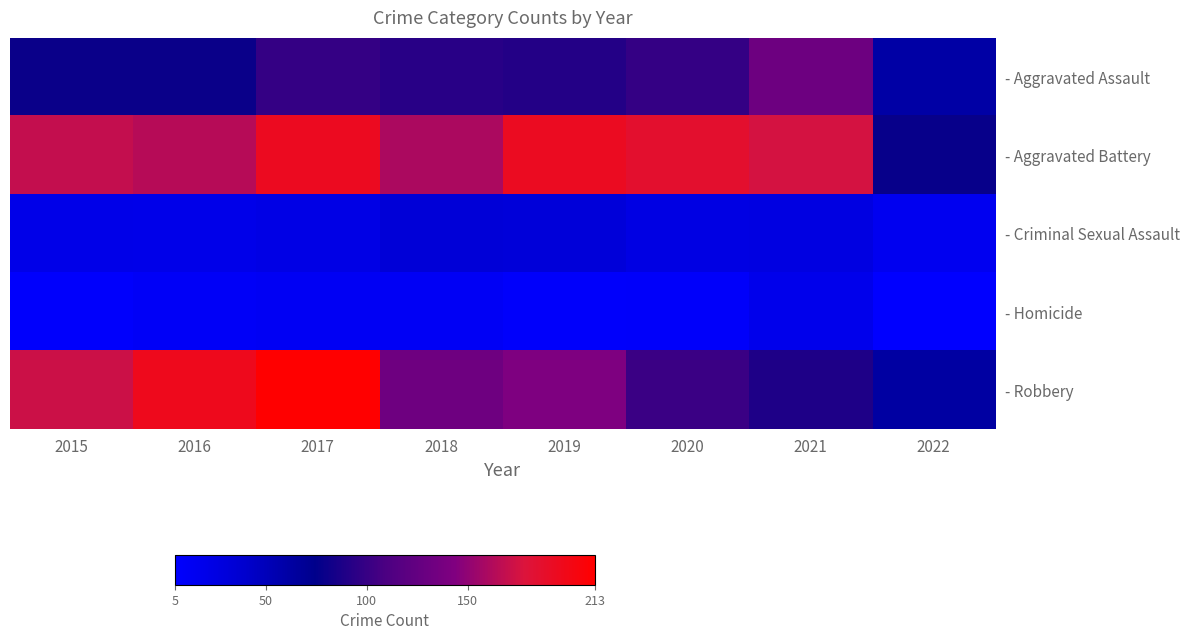

At which category does the chart reach its minimum across all series?

2022